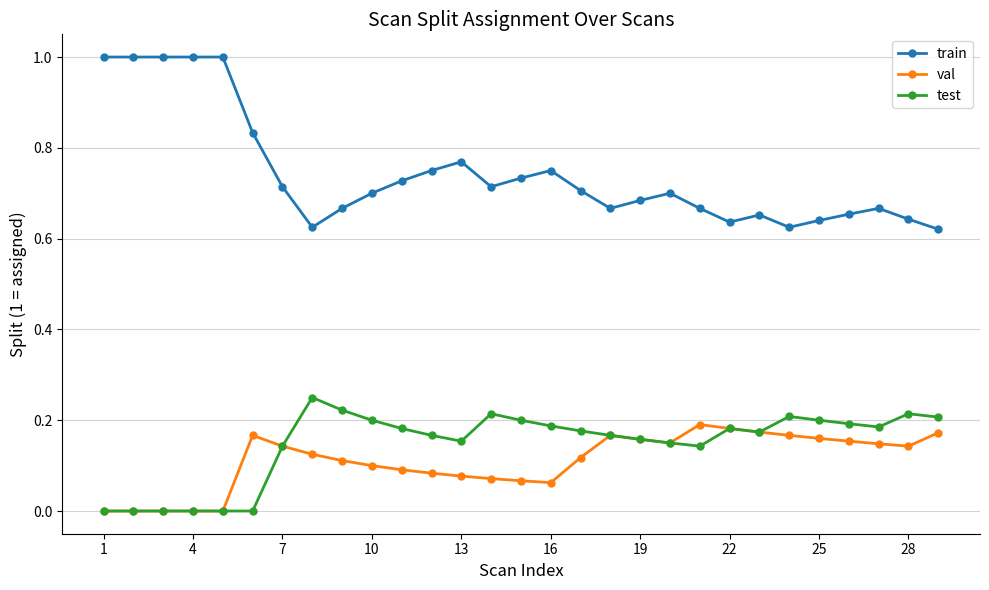

Which series has the widest spread of values?

train